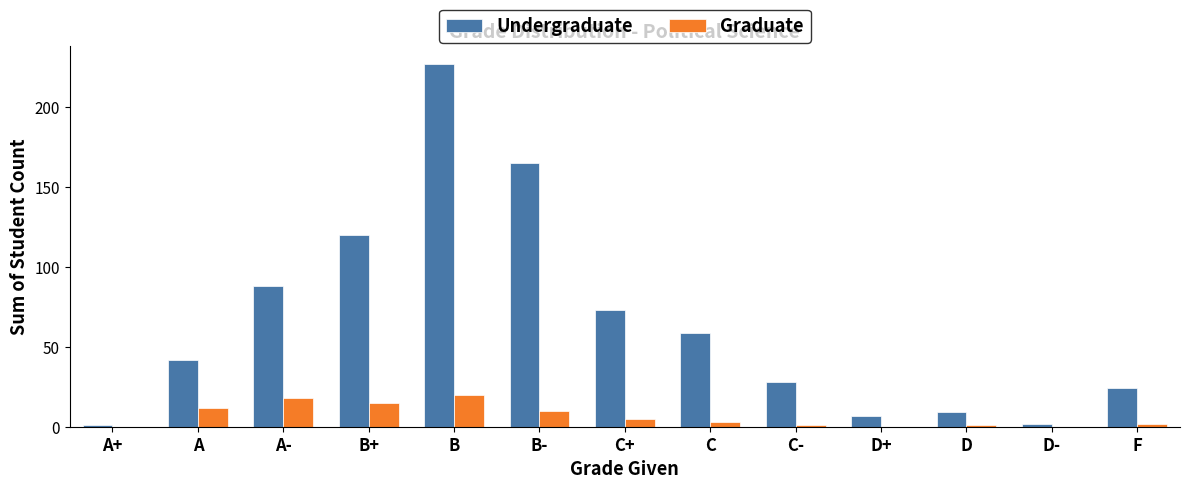

What is the greatest value displayed?

227